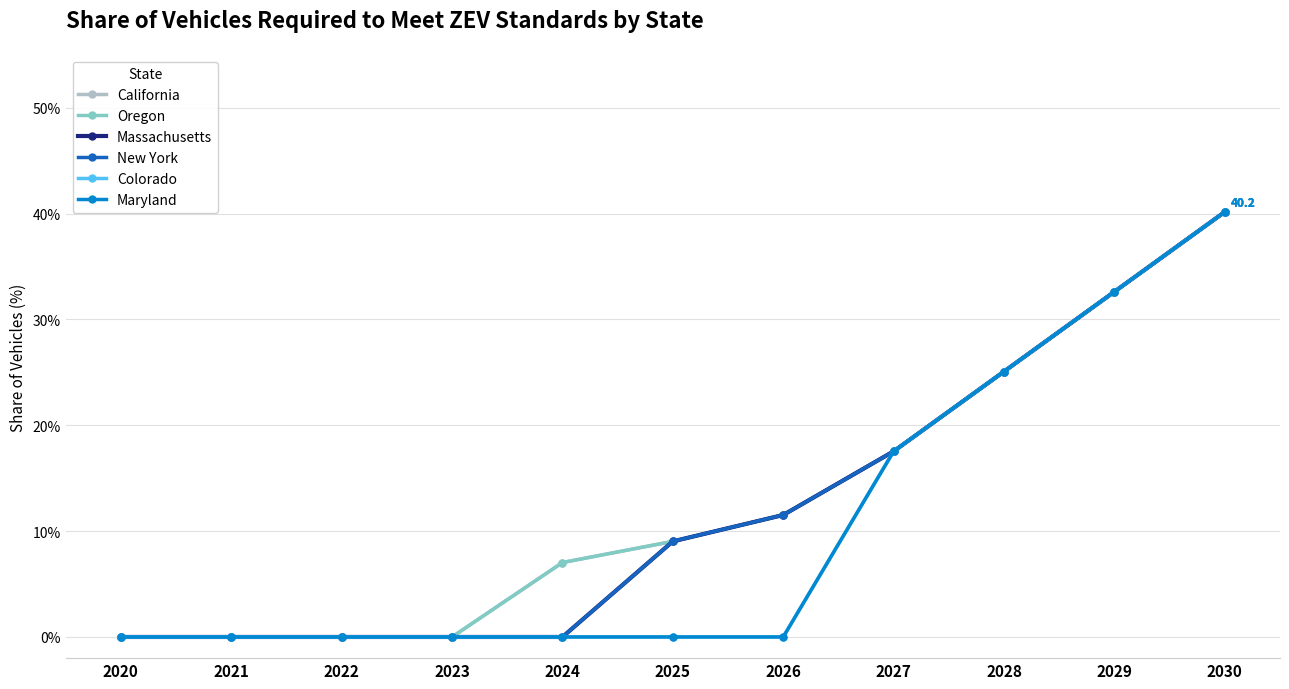

True or false: Massachusetts has more than 0 interior local peaks.

False